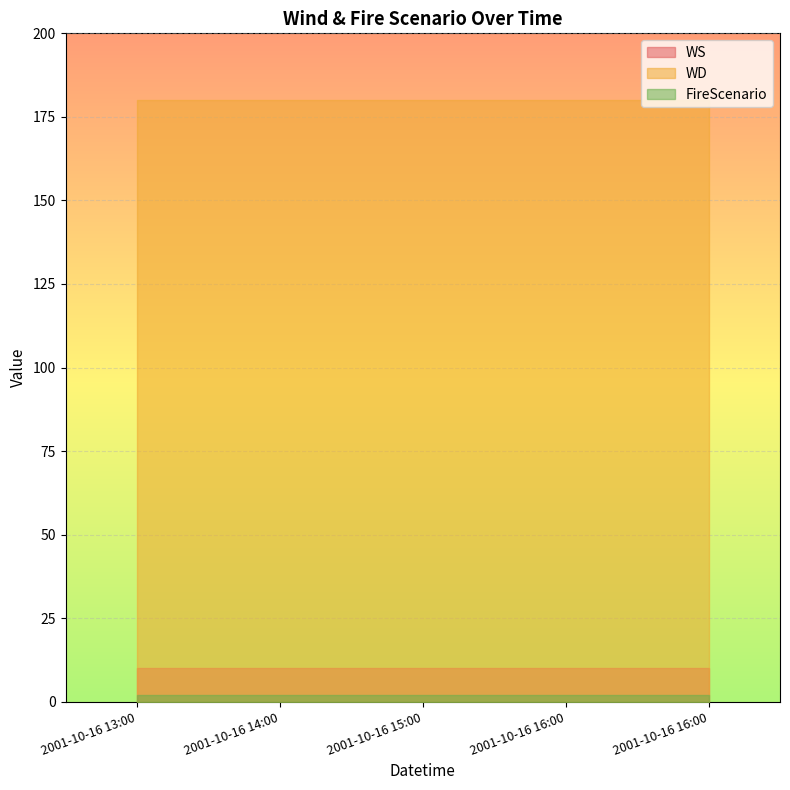

What is the value of the FireScenario point at the 3rd from the left?

2